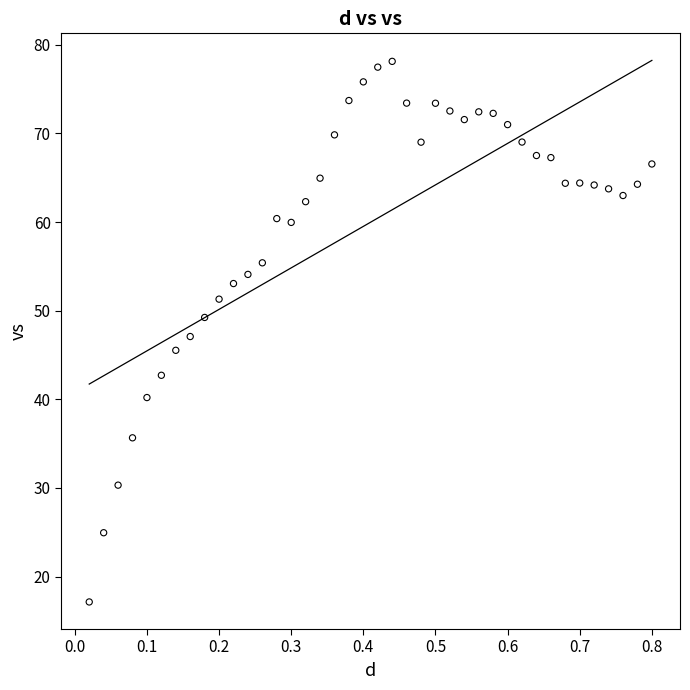

What is the range of X values (max minus min)?

0.8